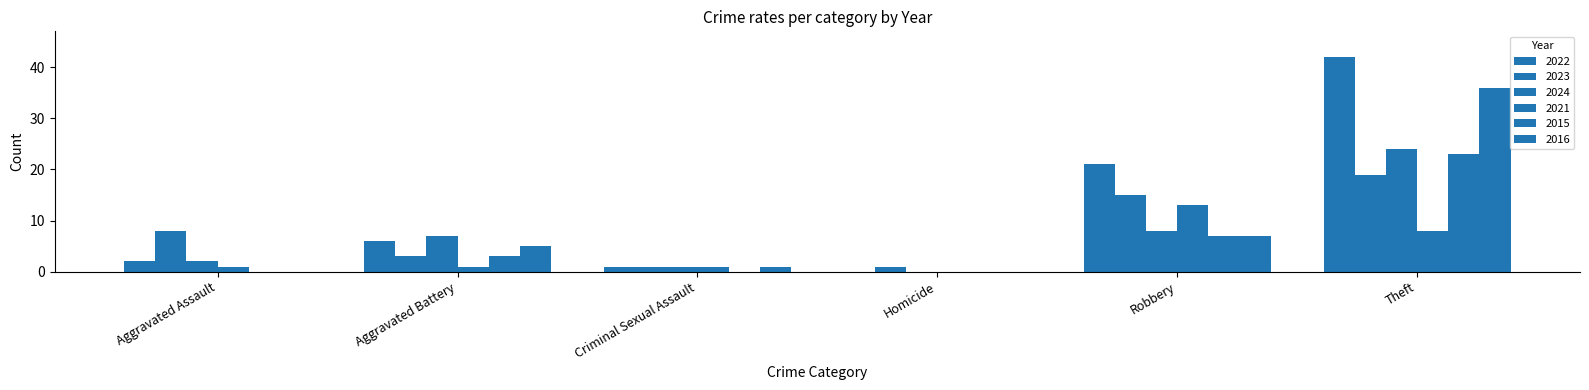

What is the sum of all 2016 values?

49